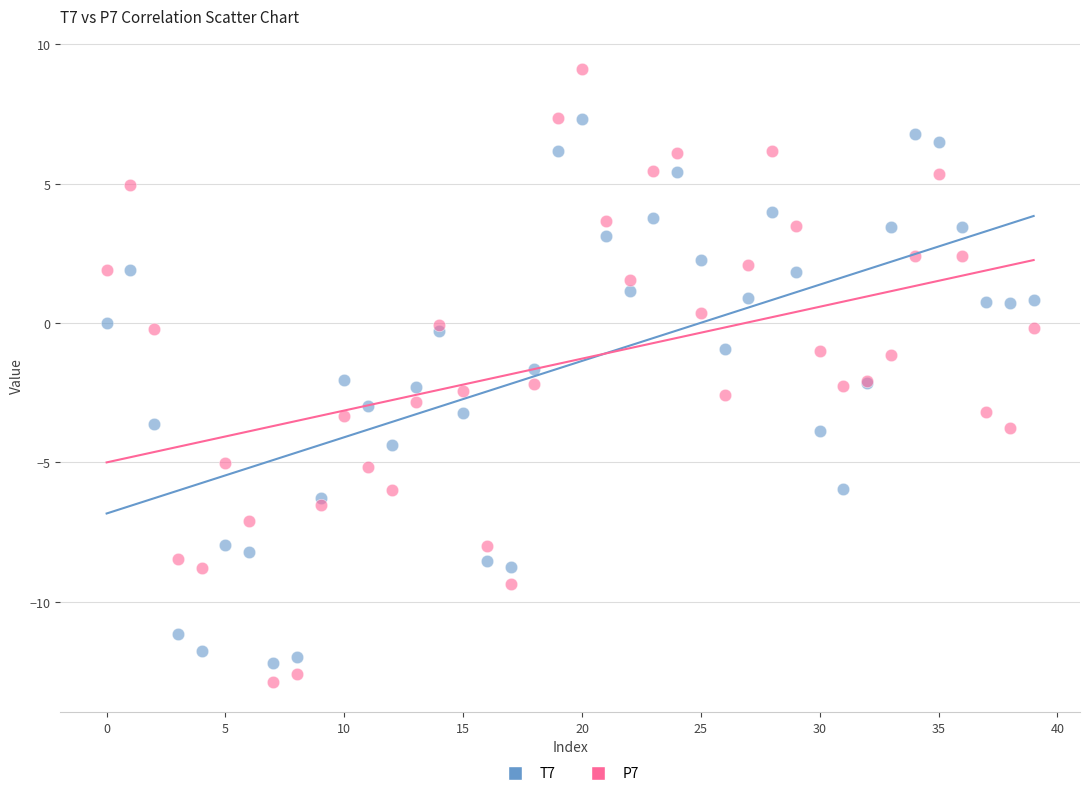

Which series reaches the maximum Y coordinate?

P7